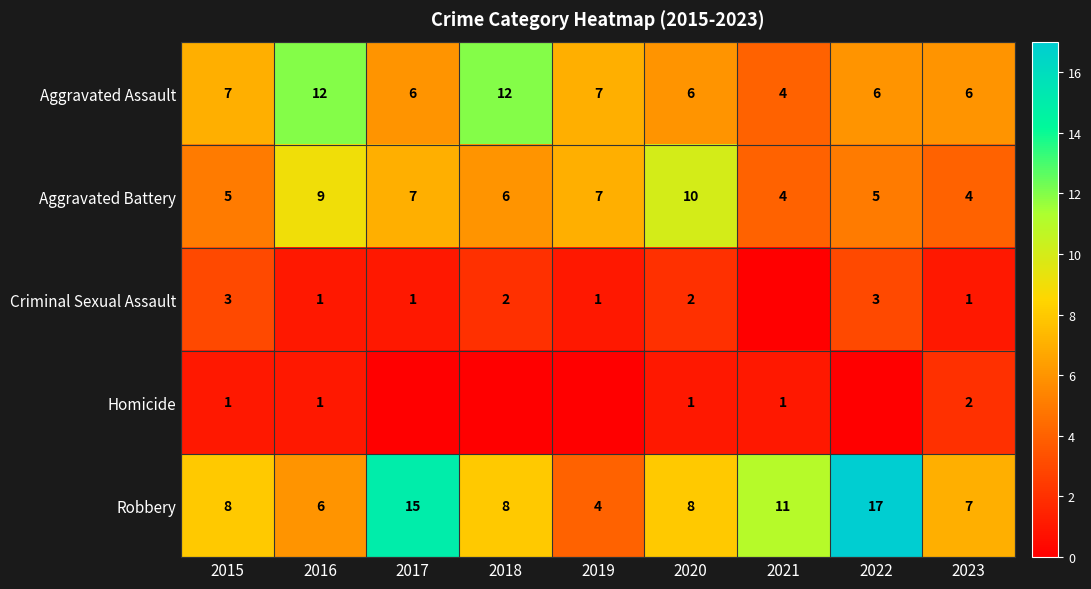

How many Aggravated Battery values are between 5 and 7?

5